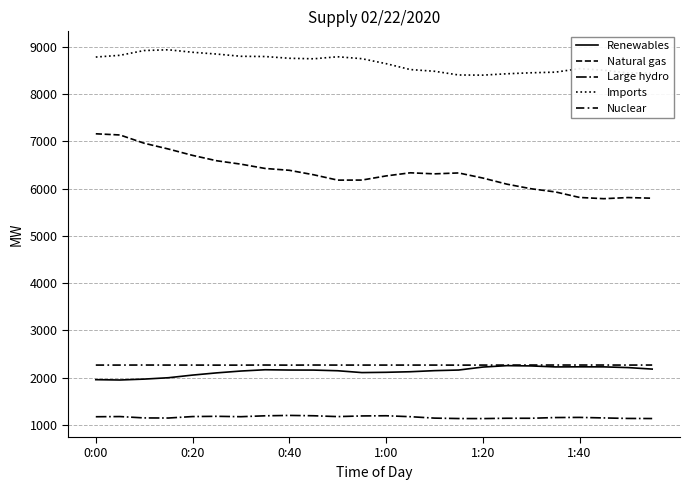

Is this an area chart (filled region under the line)?

No